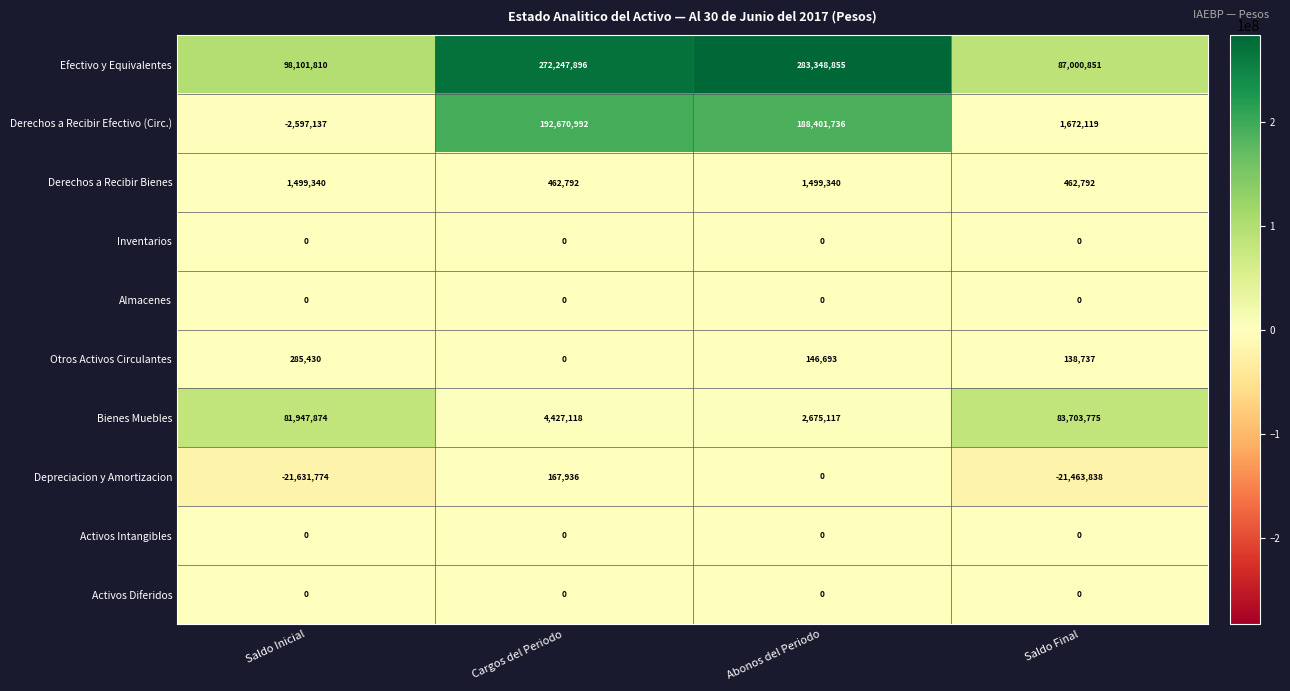

What is the total value across all series at Saldo Inicial?

157605543